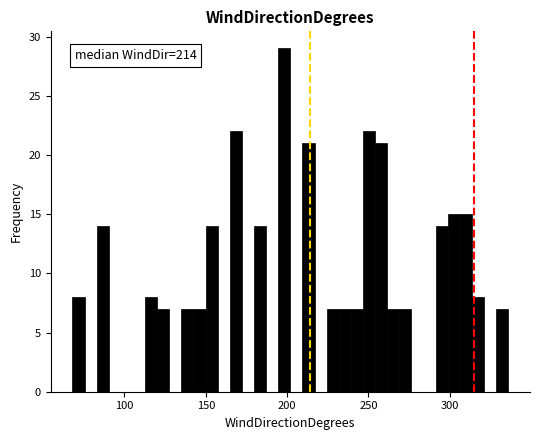

Around what value on the x-axis is the tallest bar? Give the approximate position of its centre, as read against the axis.

200